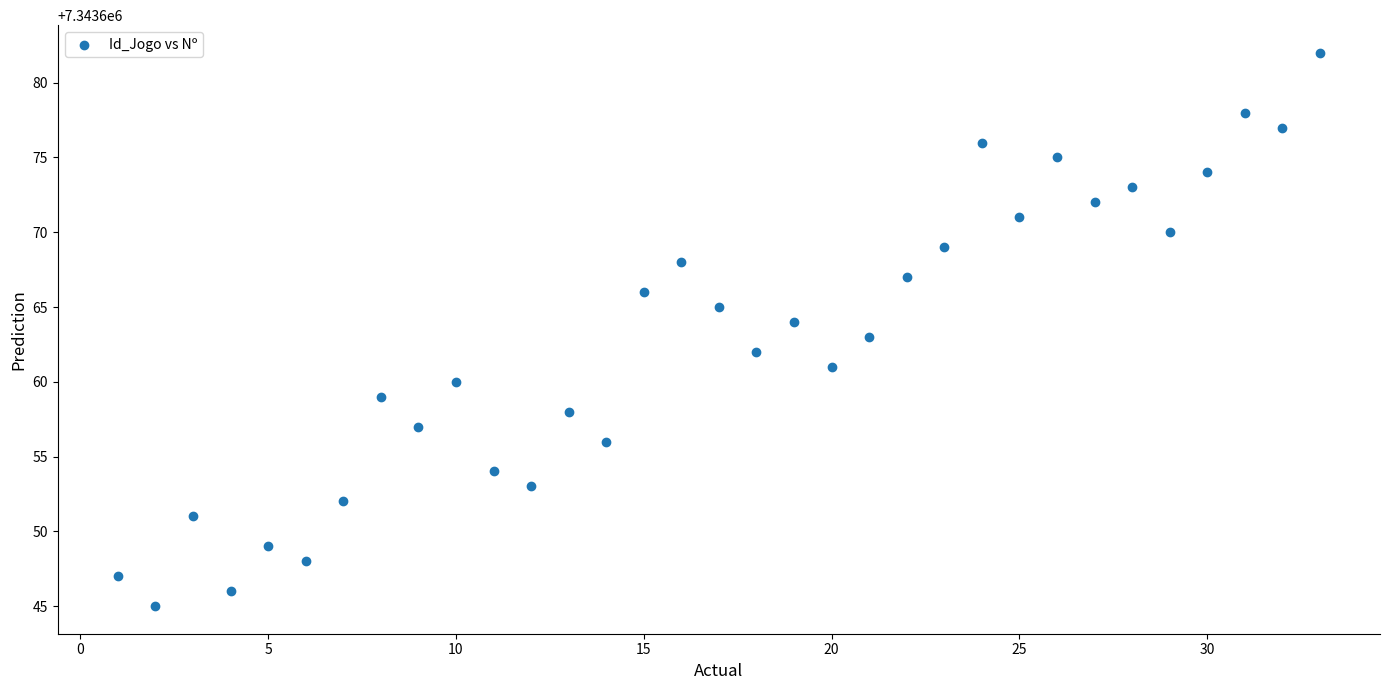

What is the range of Y values (max minus min)?

37